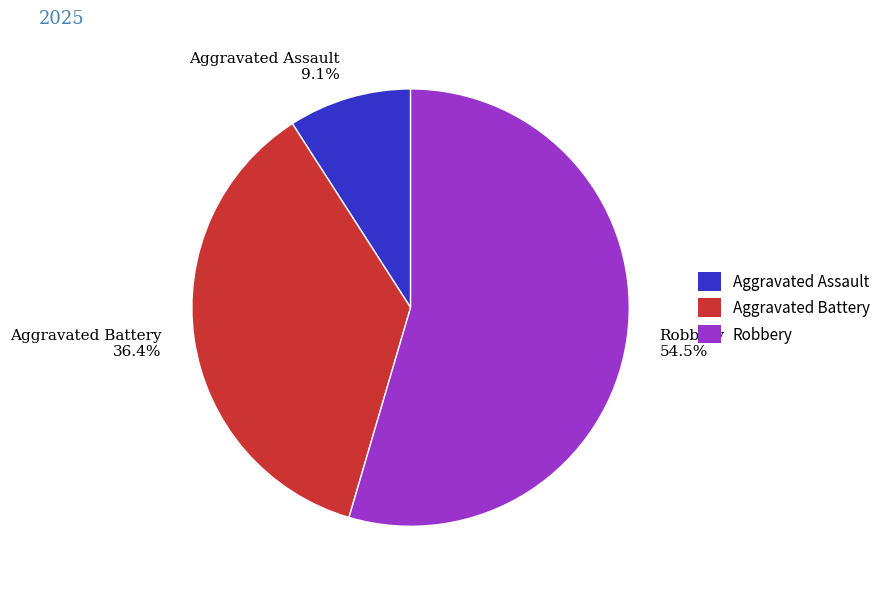

Do Robbery 54.5% and Aggravated Battery 36.4% together represent more than half of the pie?

Yes